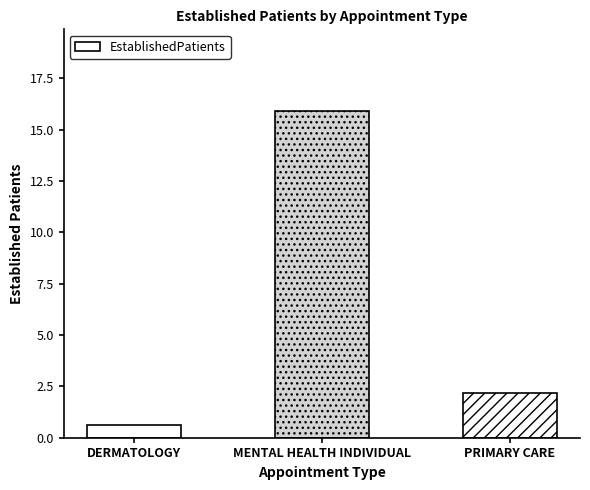

What is the sum of all values?

18.7